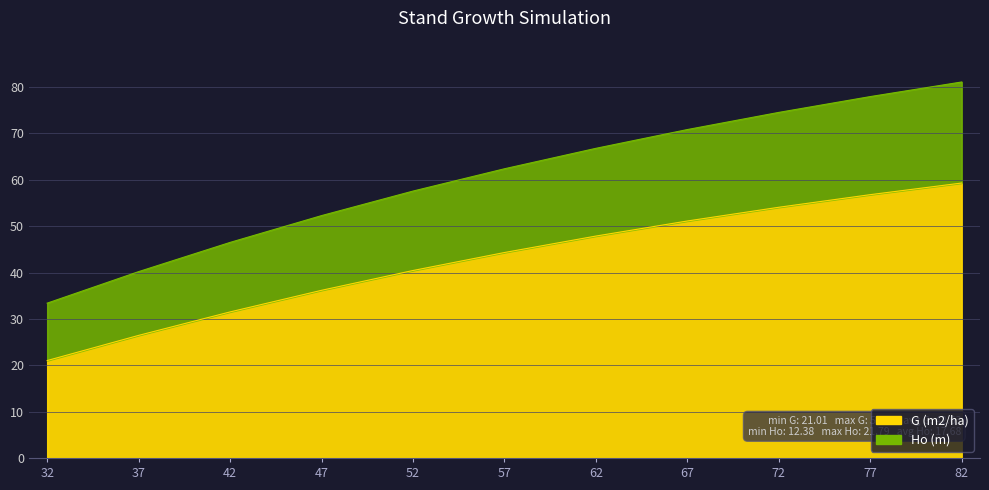

Is the value of Ho (m) at 32 greater than the value of G (m2/ha) at 37?

Yes